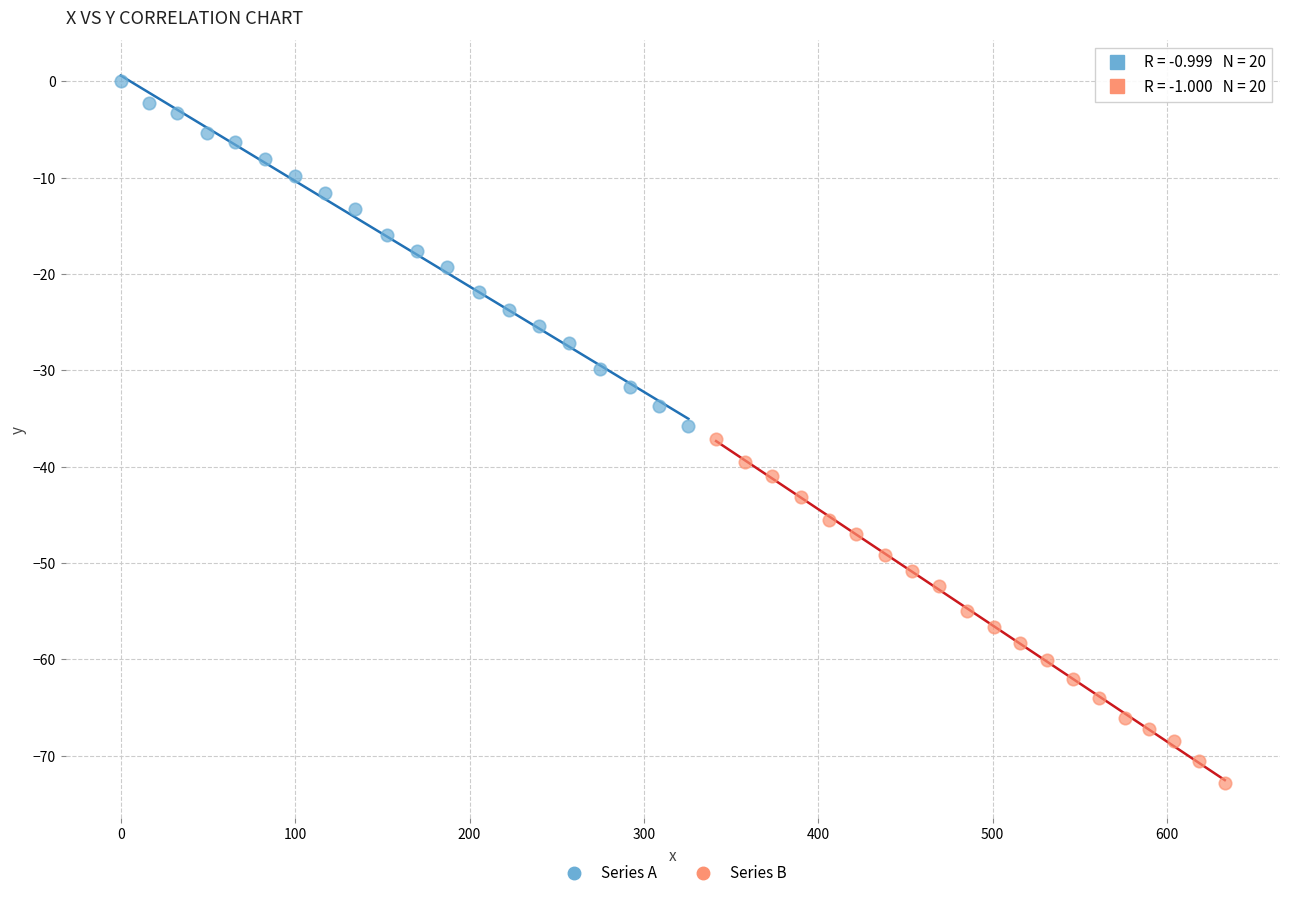

Which series has the largest Y range (max minus min)?

Series A